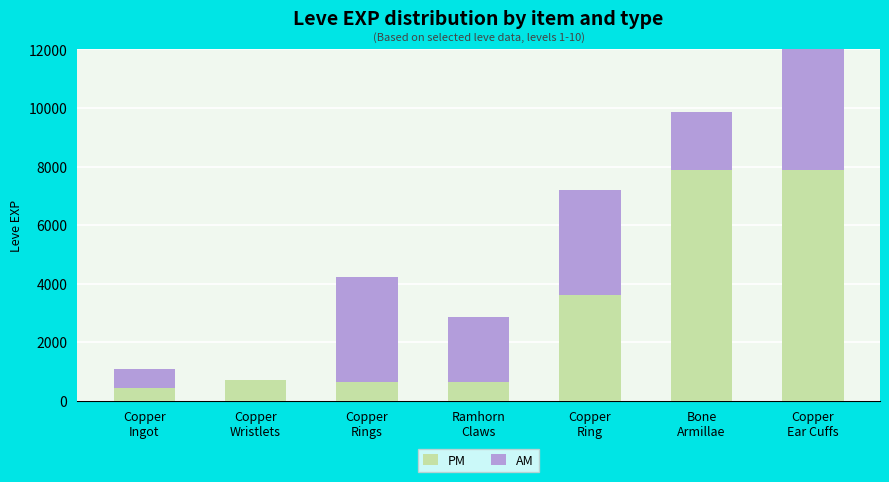

The AM series shows 2741 at Bone
Armillae. True or false?

False